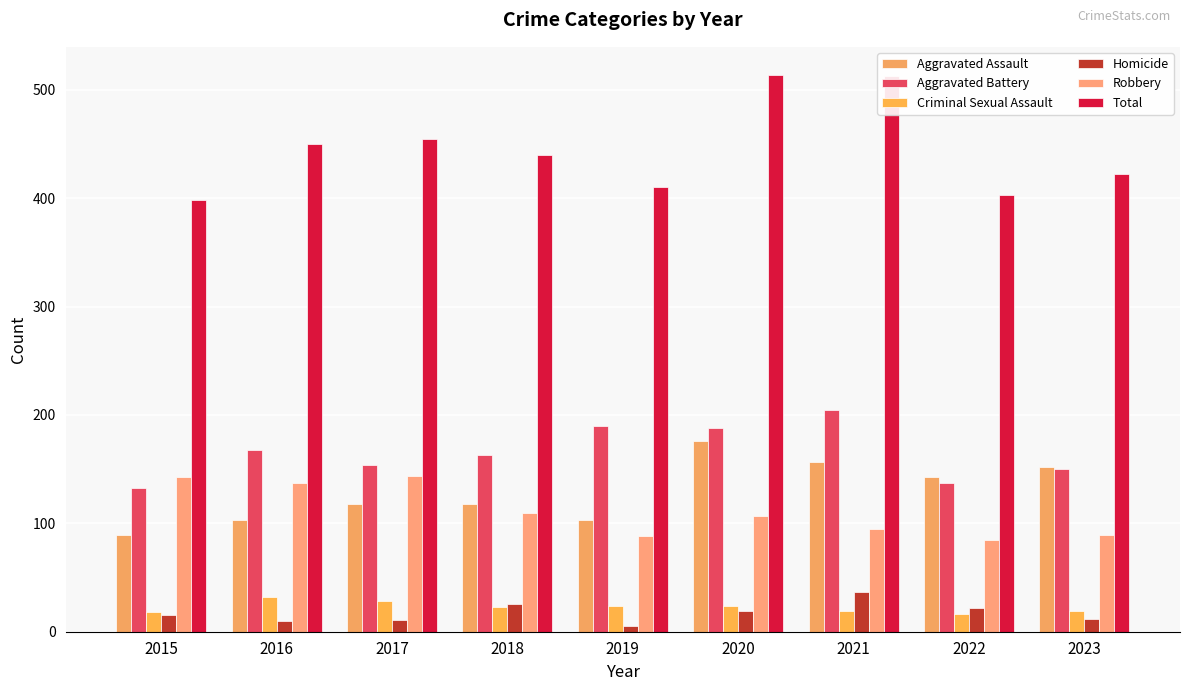

What is the lowest value of the Criminal Sexual Assault series?

16